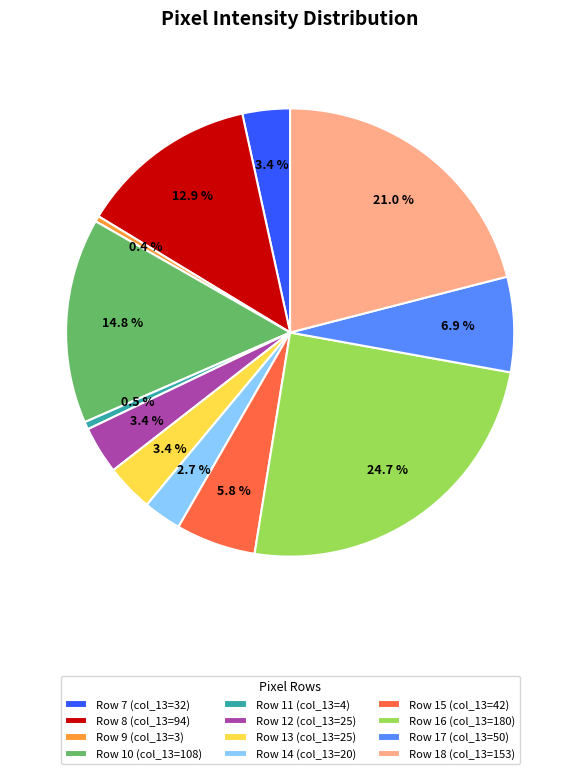

To the nearest percent, what is the difference between the Row 18 (col_13=153) and Row 10 (col_13=108) slice percentages?

6%